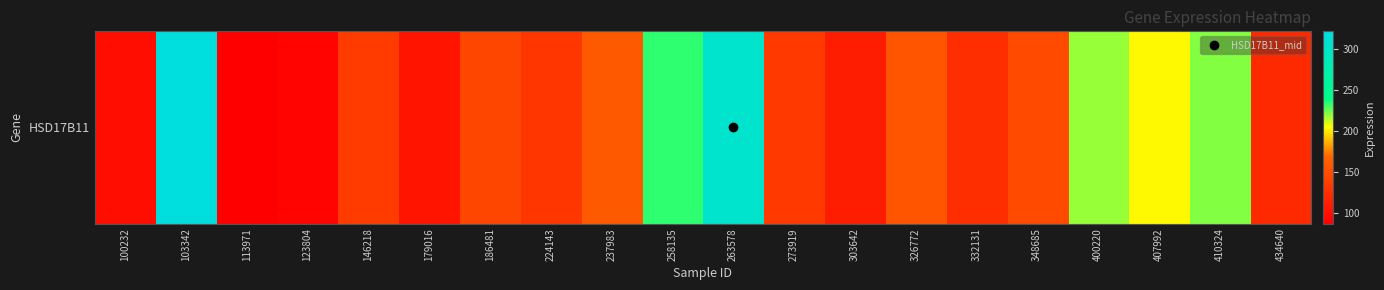

List the labels in order of value, smallest first.

113971, 123804, 100232, 179016, 303642, 434640, 332131, 224143, 273919, 146218, 186481, 348685, 326772, 237983, 407992, 400220, 410324, 258135, 263578, 103342